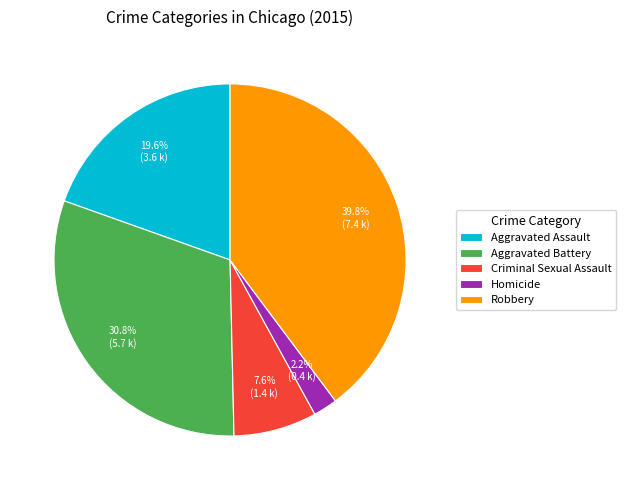

Count the number of slices in the pie.

5